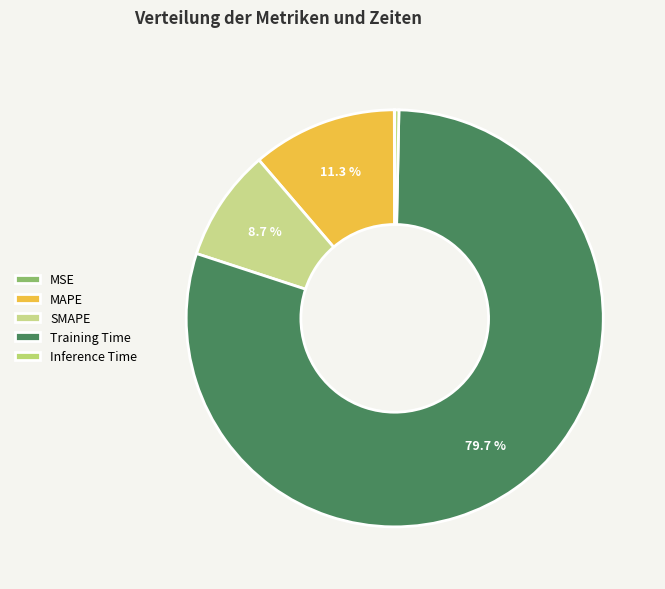

Does Training Time account for over 50% of the chart?

Yes